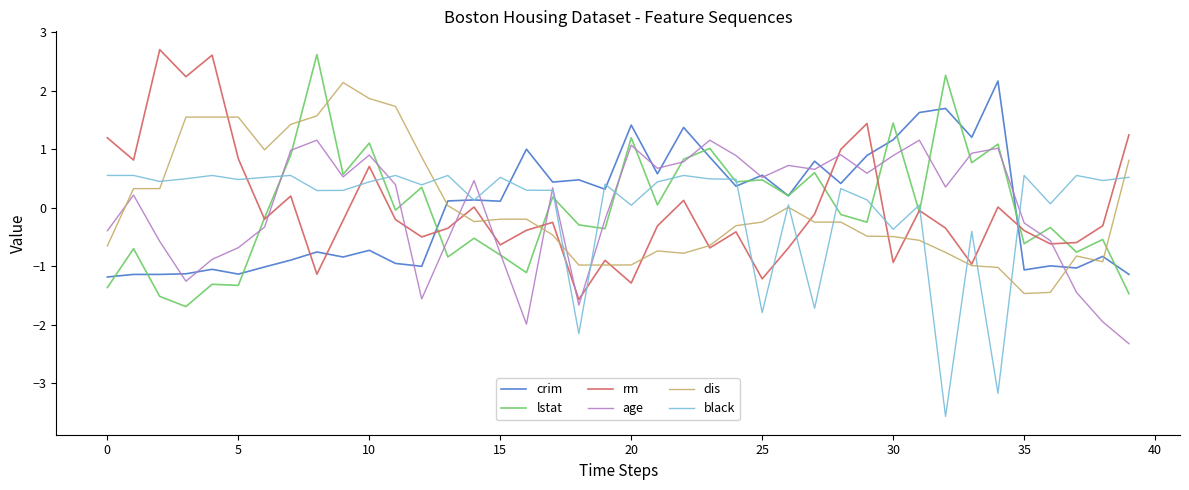

What is the maximum value shown in the chart?

2.7